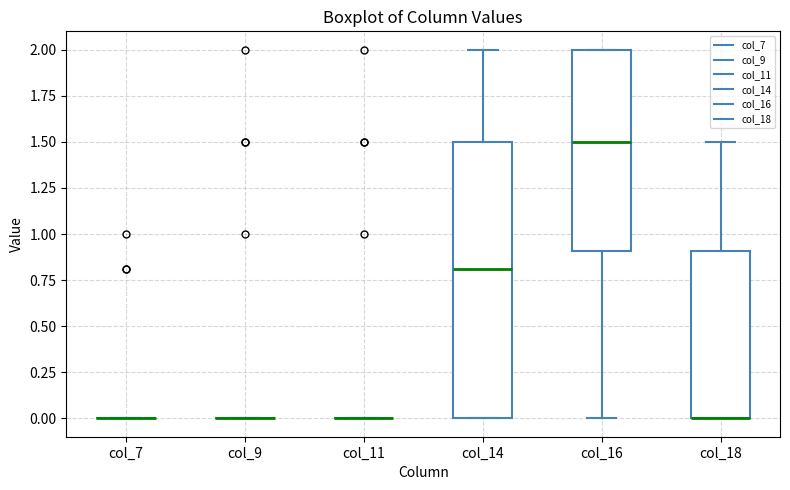

Comparing the boxes themselves (not the whiskers), which one is the tallest?

col_14